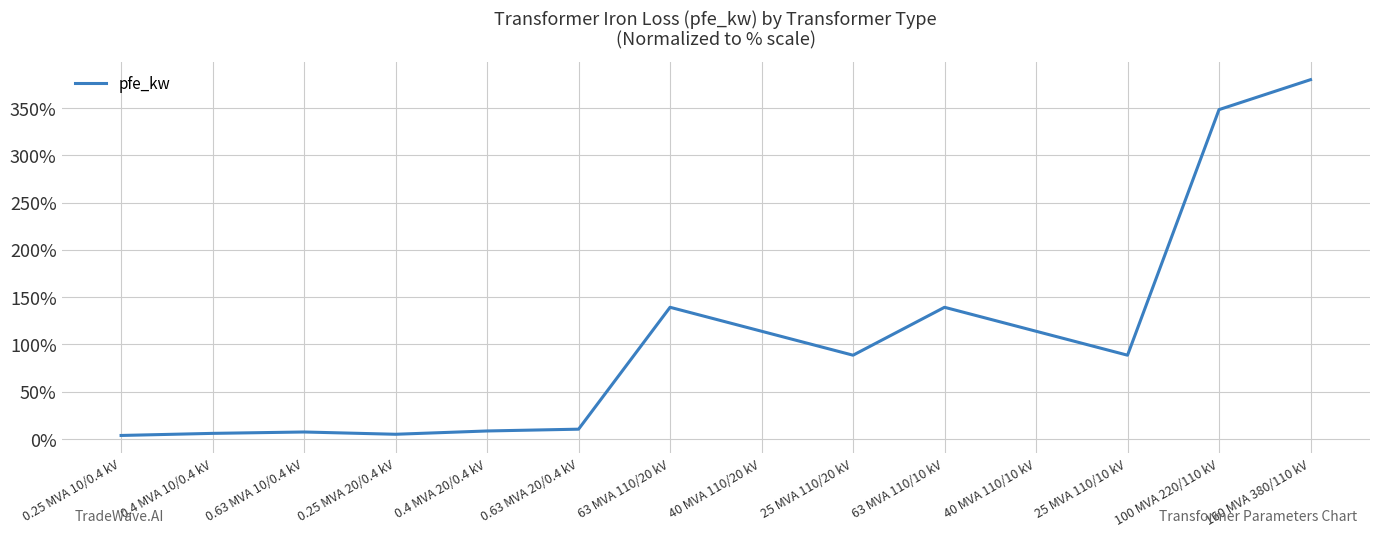

Between 63 MVA 110/20 kV and 40 MVA 110/20 kV, which is larger?

63 MVA 110/20 kV